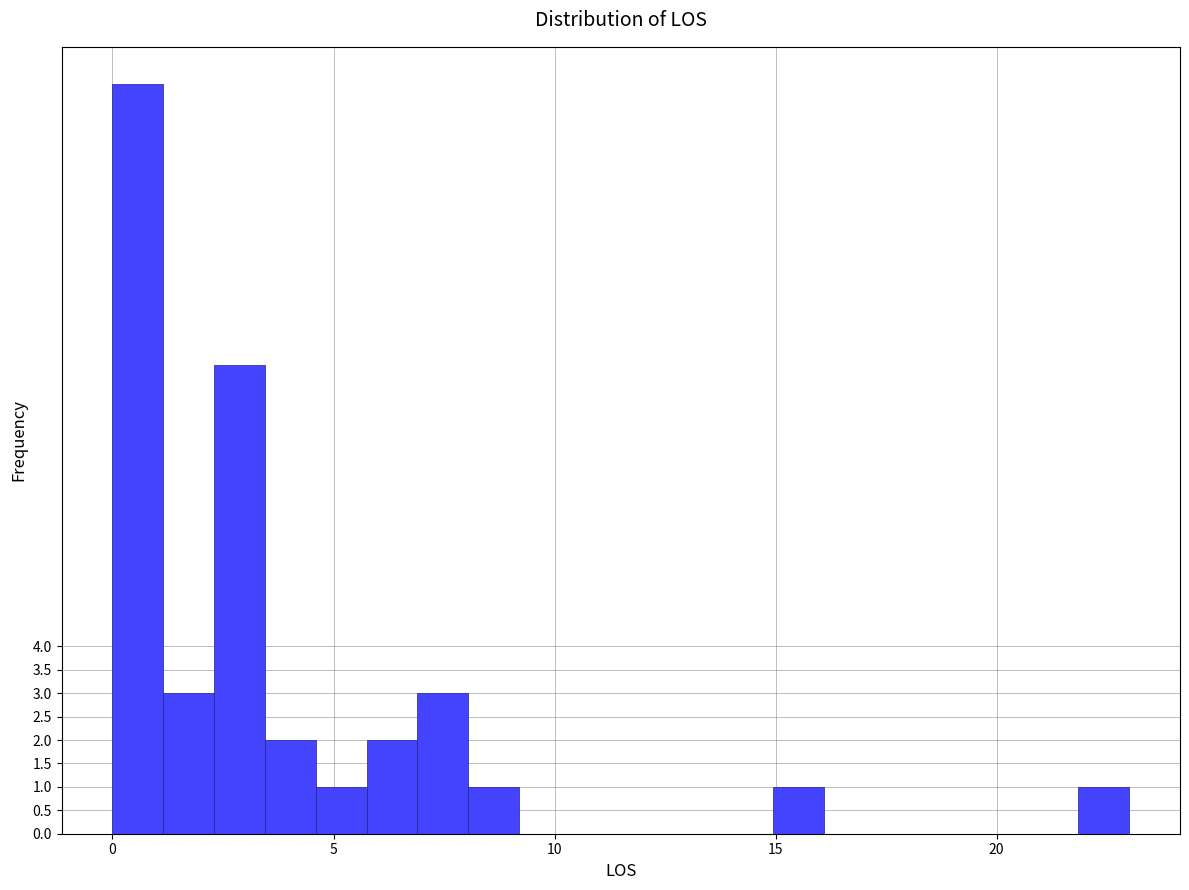

Around what value on the x-axis is the tallest bar? Give the approximate position of its centre, as read against the axis.

0.5